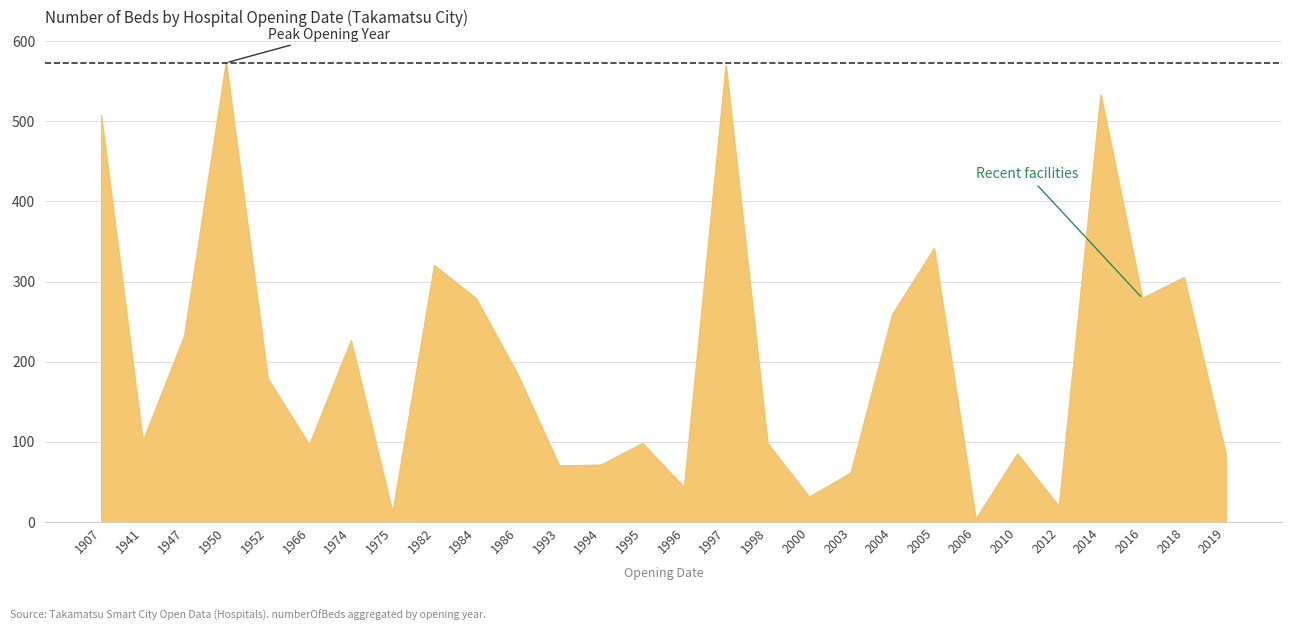

What is the maximum value shown in the chart?

573